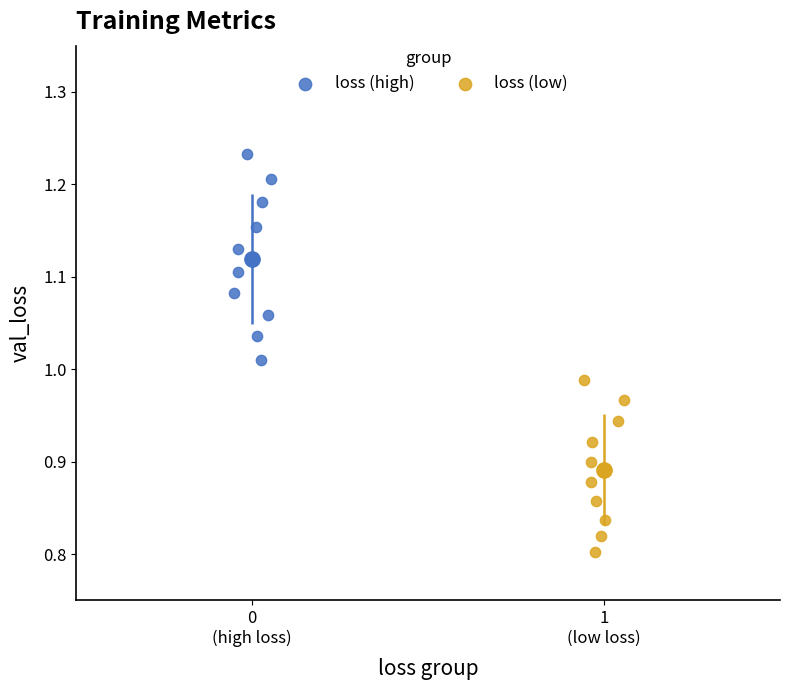

Which series has the largest Y range (max minus min)?

loss (high)